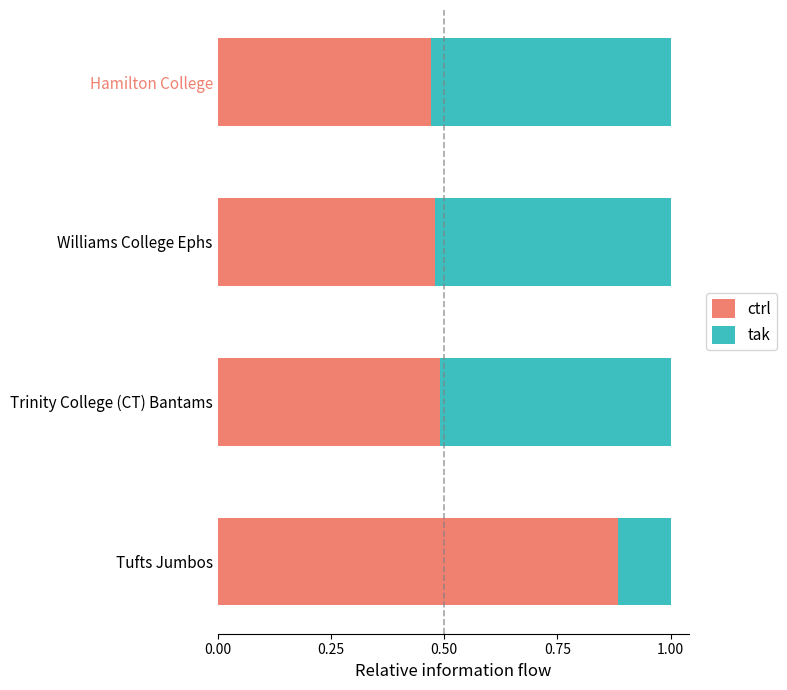

True or false: ctrl has a value of 0.5 at Hamilton College.

True